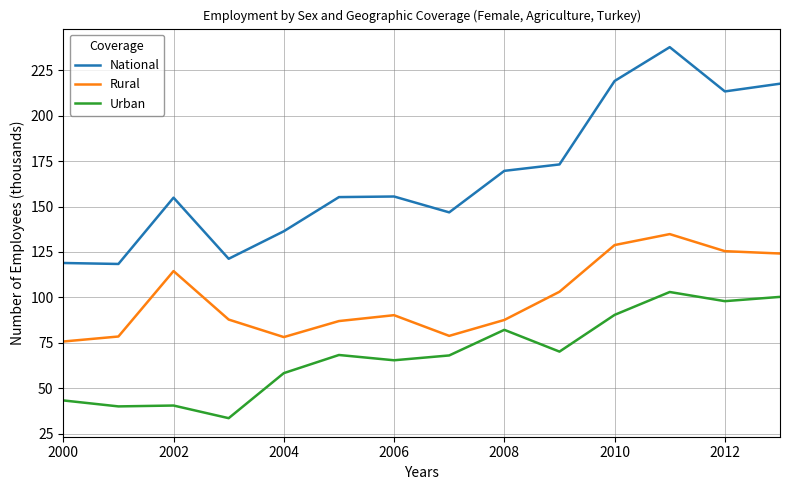

What is the maximum value shown in the chart?

237.7